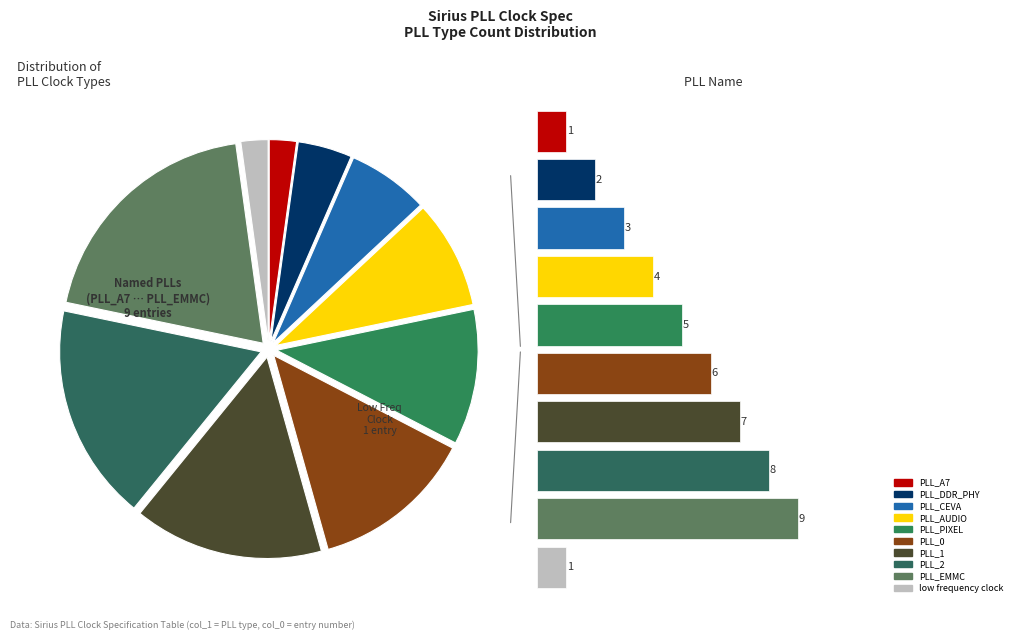

What is the smallest slice in the pie chart?

PLL_A7